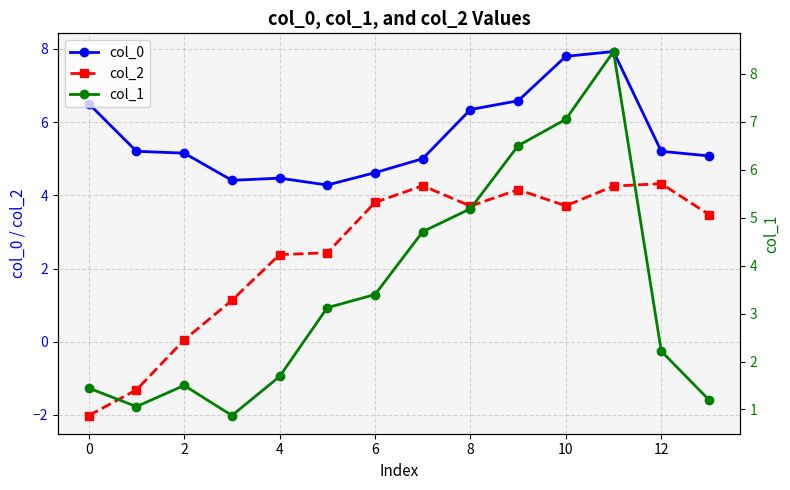

True or false: col_0 has a value of 2.5 at 4.

False